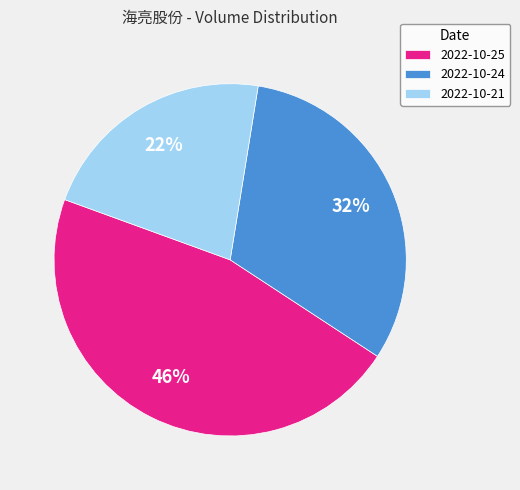

To the nearest percent, what portion does 2022-10-24 represent?

32%